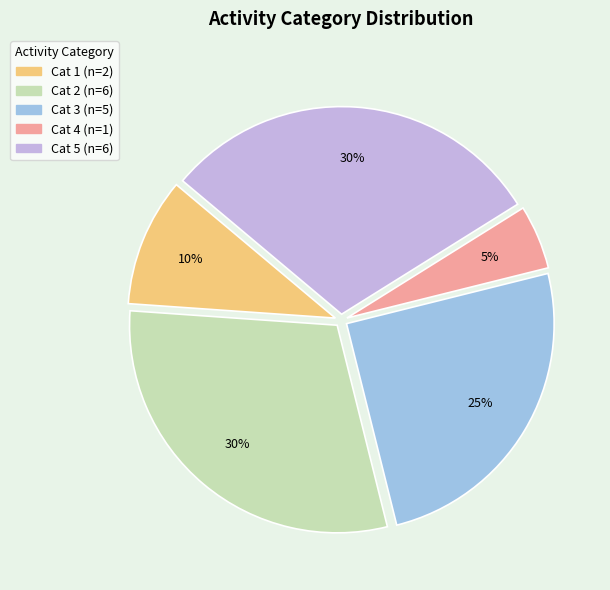

Is there a majority slice in this chart?

No